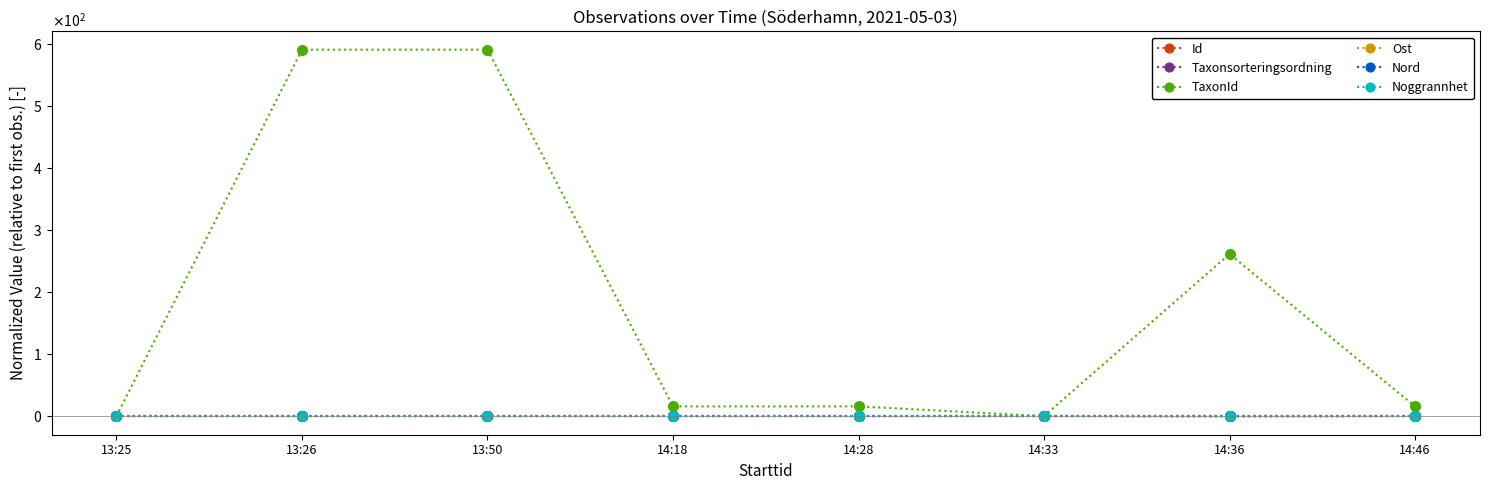

Is this an area chart (filled region under the line)?

No